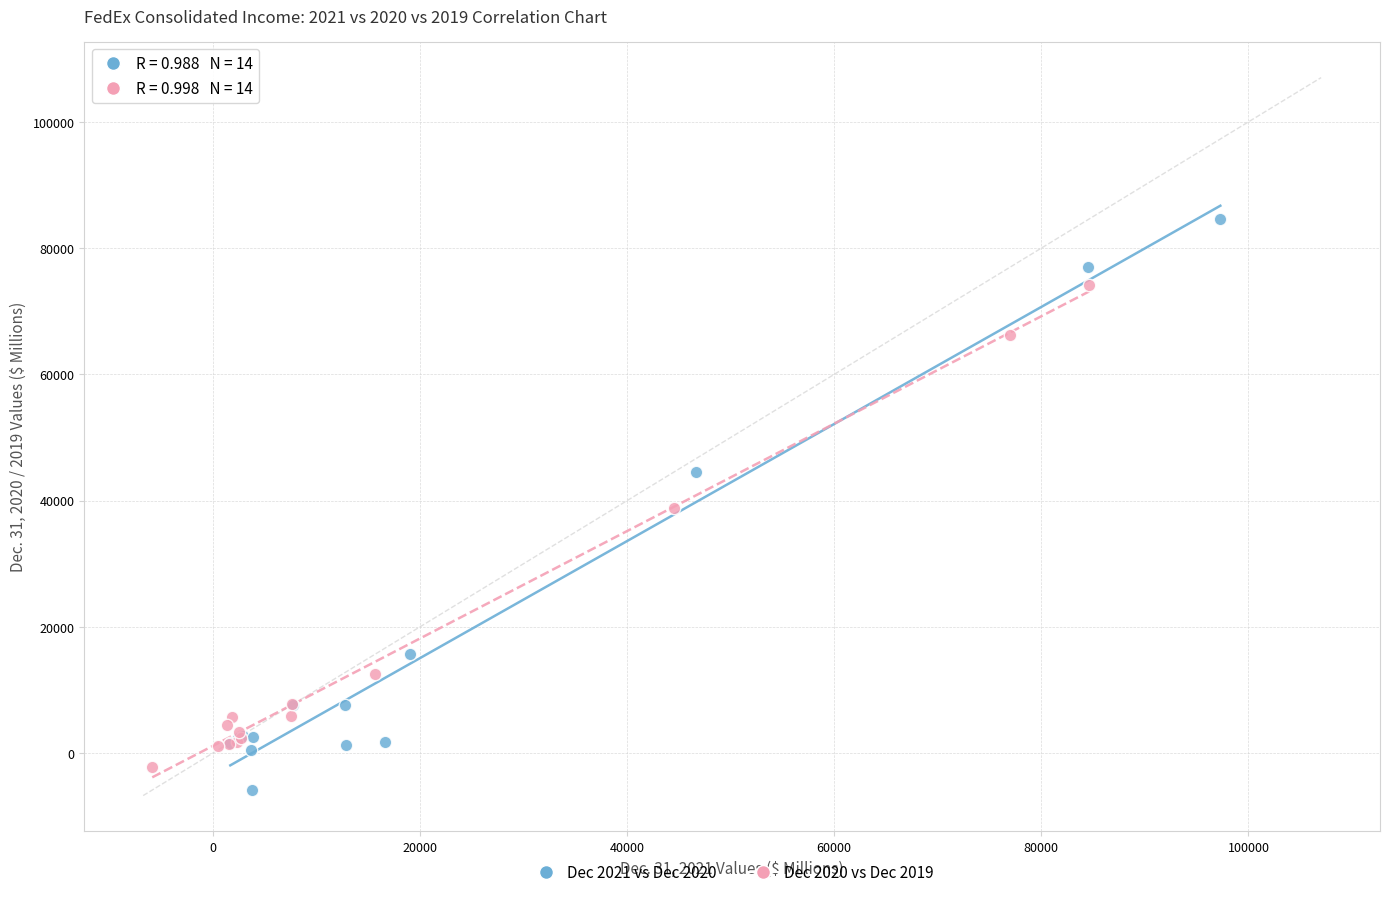

Which series reaches the maximum Y coordinate?

Dec 2021 vs Dec 2020